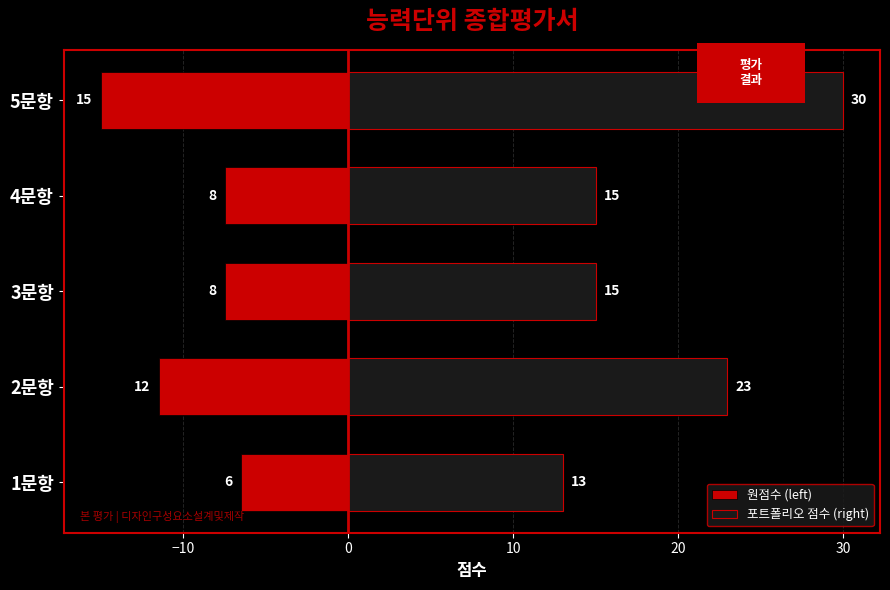

What is the approximate value of 원점수 (left) at 3문항?

-7.5